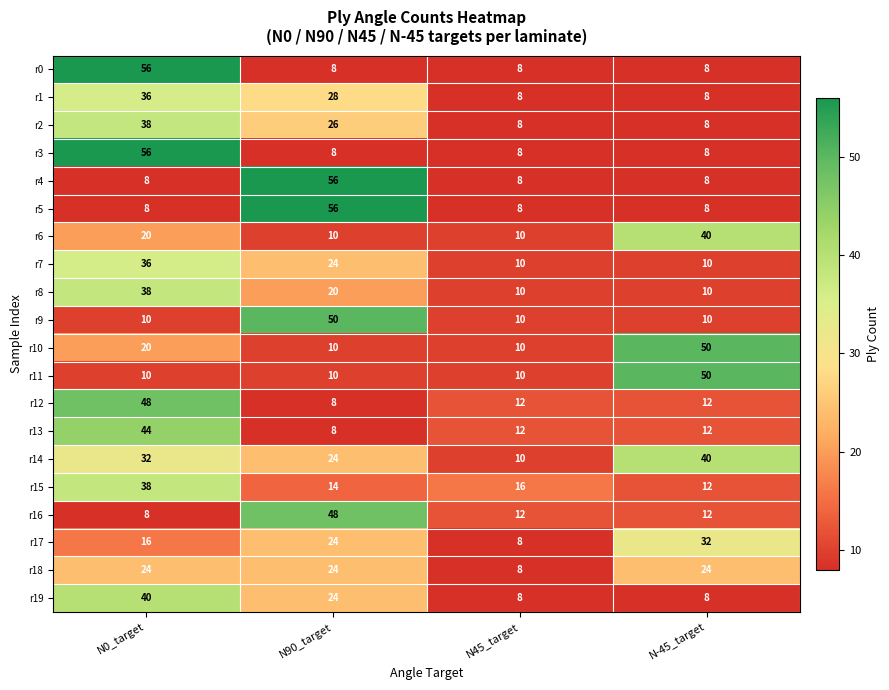

What is the maximum value for r11?

50